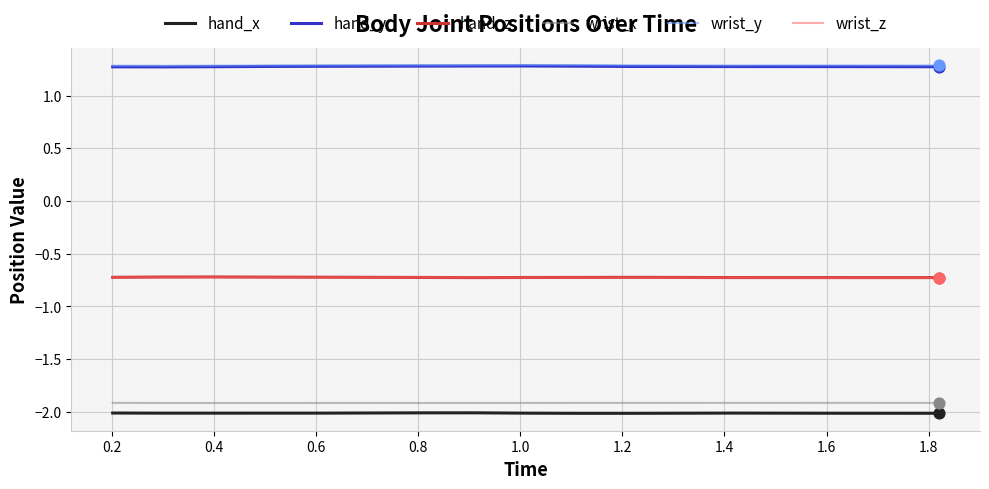

What is the maximum value for wrist_y?

1.3